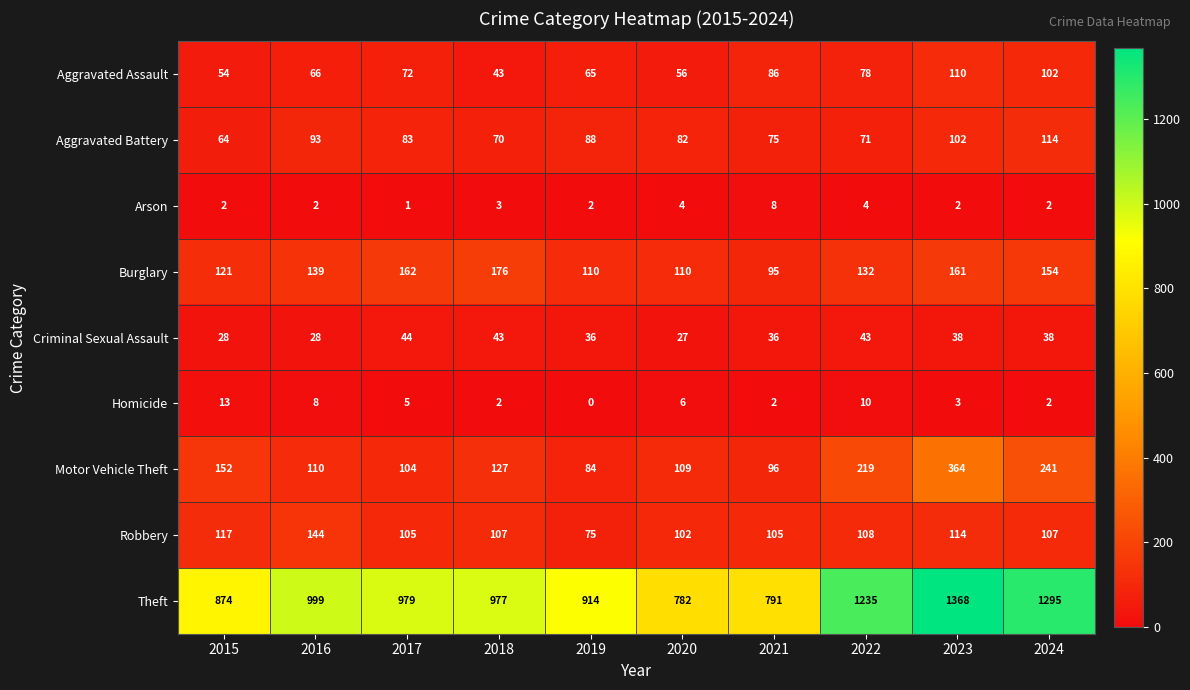

List the labels in order of Theft value, smallest first.

2020, 2021, 2015, 2019, 2018, 2017, 2016, 2022, 2024, 2023